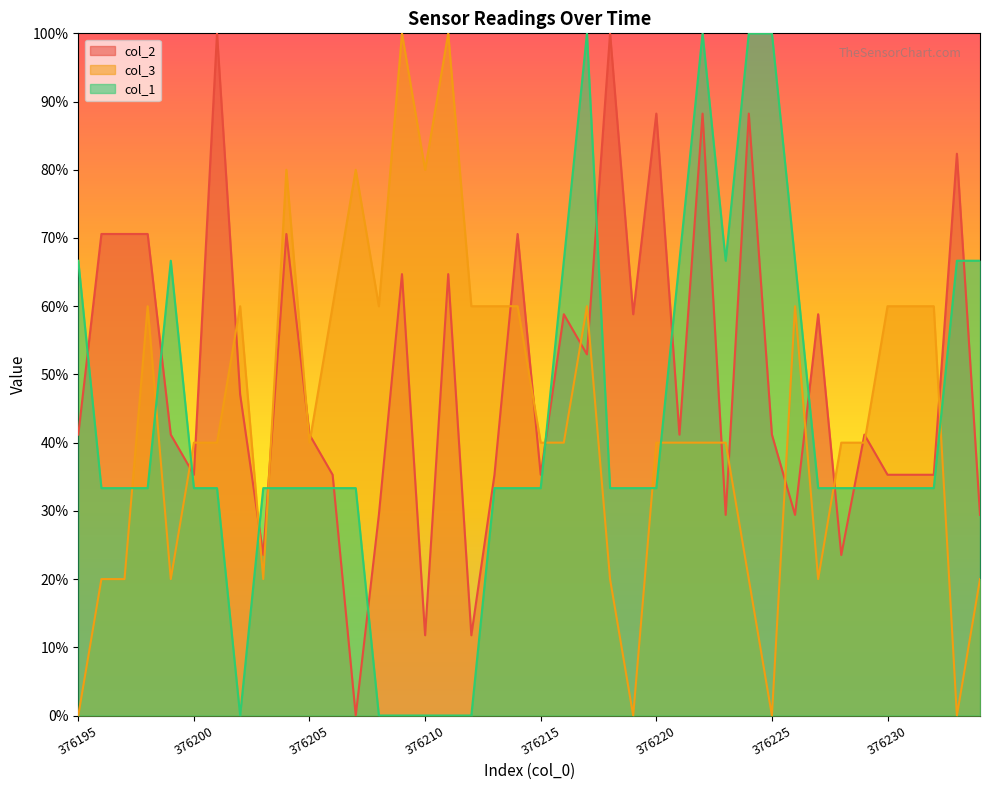

How many lines are shown in the chart?

3